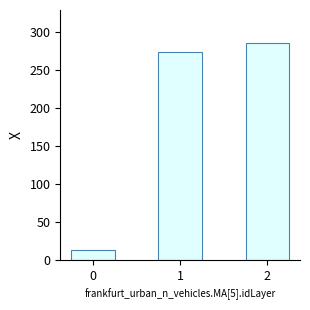

What is the approximate value at 0?

13.2